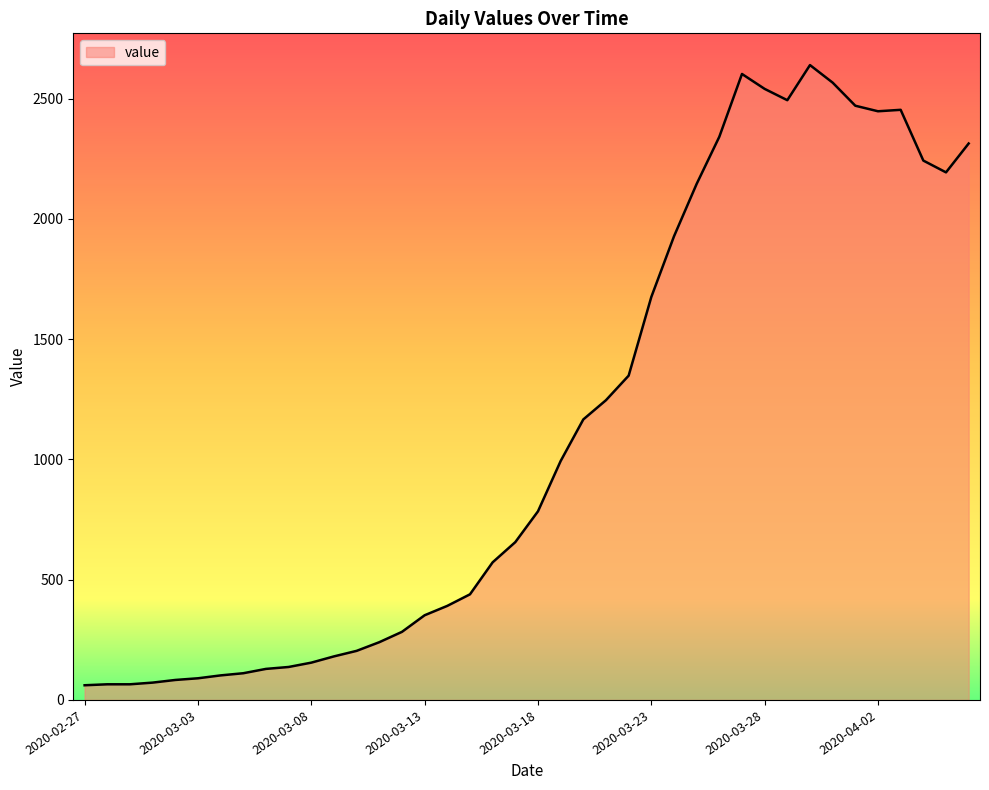

What is the minimum value shown in the chart?

61